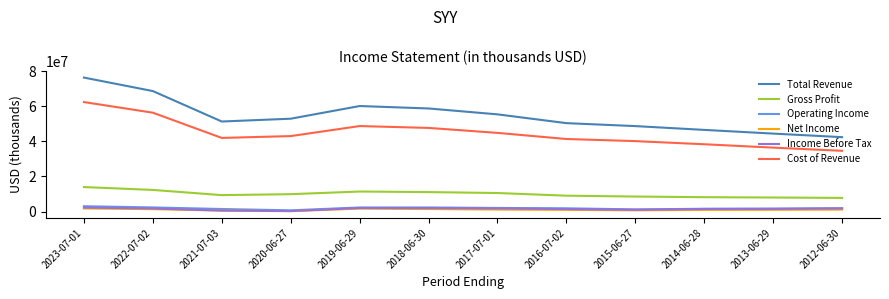

What is the lowest value of the Total Revenue series?

42380900